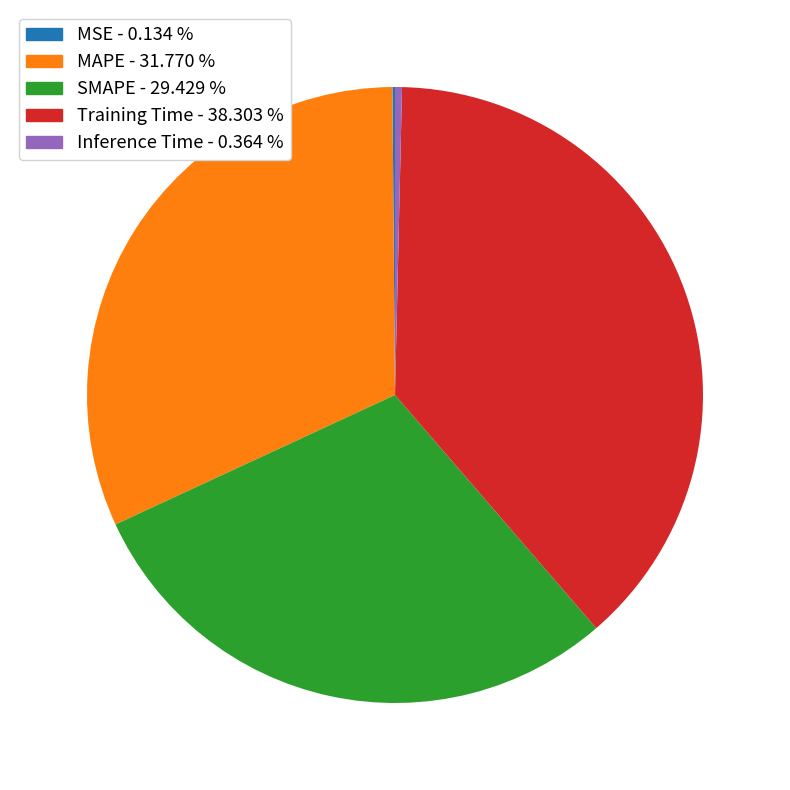

Is the sum of MAPE and SMAPE greater than half?

Yes